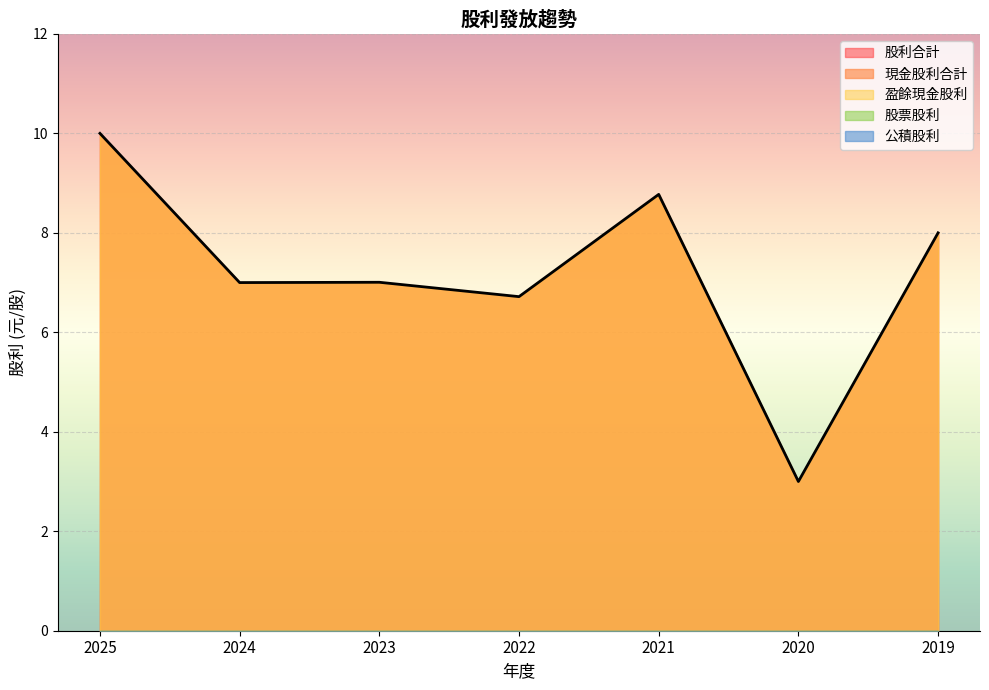

Rank the series by their maximum value, from highest to lowest.

現金股利合計, 股利合計, 盈餘現金, 股票股利, 公積